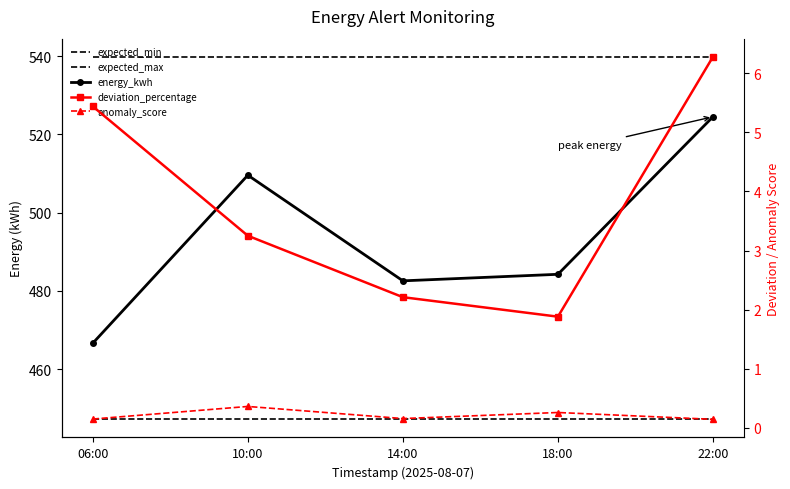

What is the value of the energy_kwh point at the 3rd from the left?

482.6